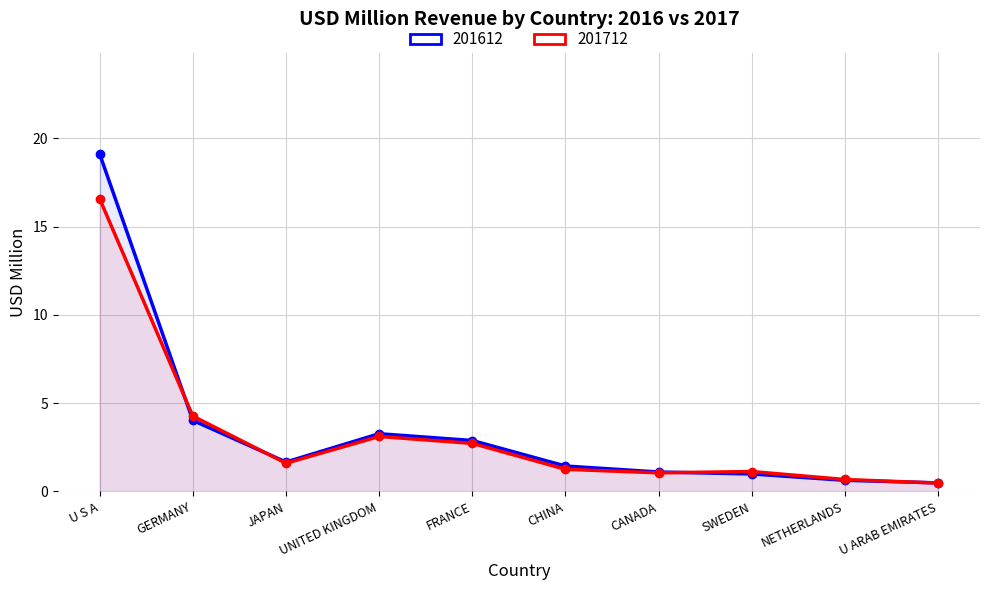

Reading right to left, transcribe all the data shown in this chart.

201612: U ARAB EMIRATES=0.5	NETHERLANDS=0.6	SWEDEN=1.0	CANADA=1.1	CHINA=1.4	FRANCE=2.9	UNITED KINGDOM=3.3	JAPAN=1.7	GERMANY=4.0	U S A=19.1
201712: U ARAB EMIRATES=0.5	NETHERLANDS=0.7	SWEDEN=1.1	CANADA=1.1	CHINA=1.3	FRANCE=2.7	UNITED KINGDOM=3.1	JAPAN=1.6	GERMANY=4.3	U S A=16.6